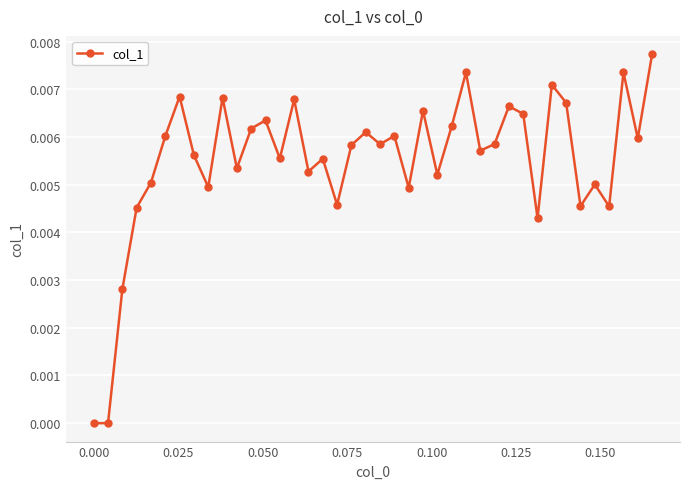

True or false: the data has more than 0 interior local peaks.

True